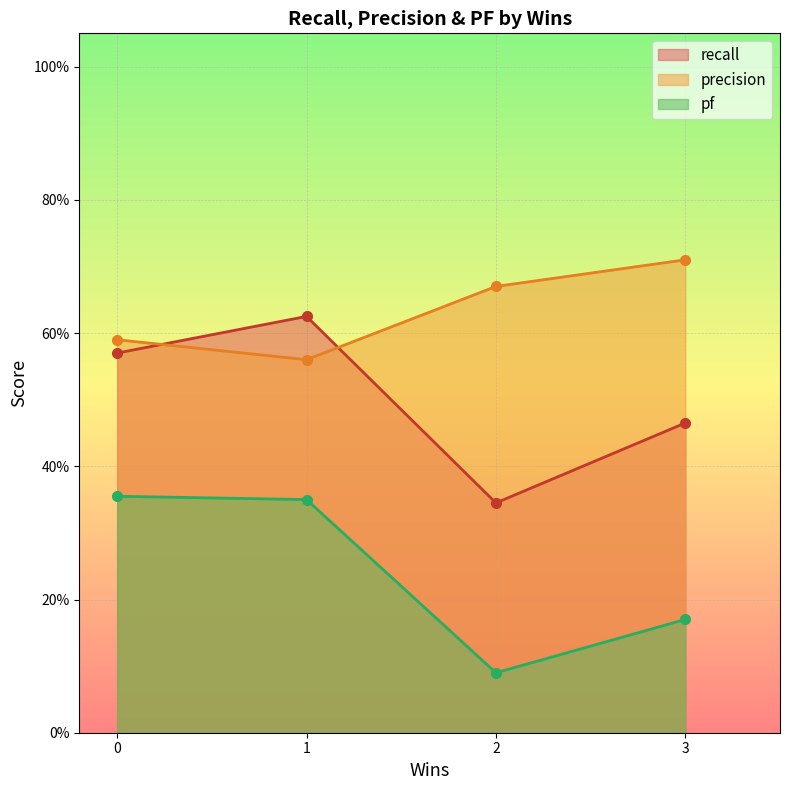

True or false: pf and recall intersect in this chart.

False